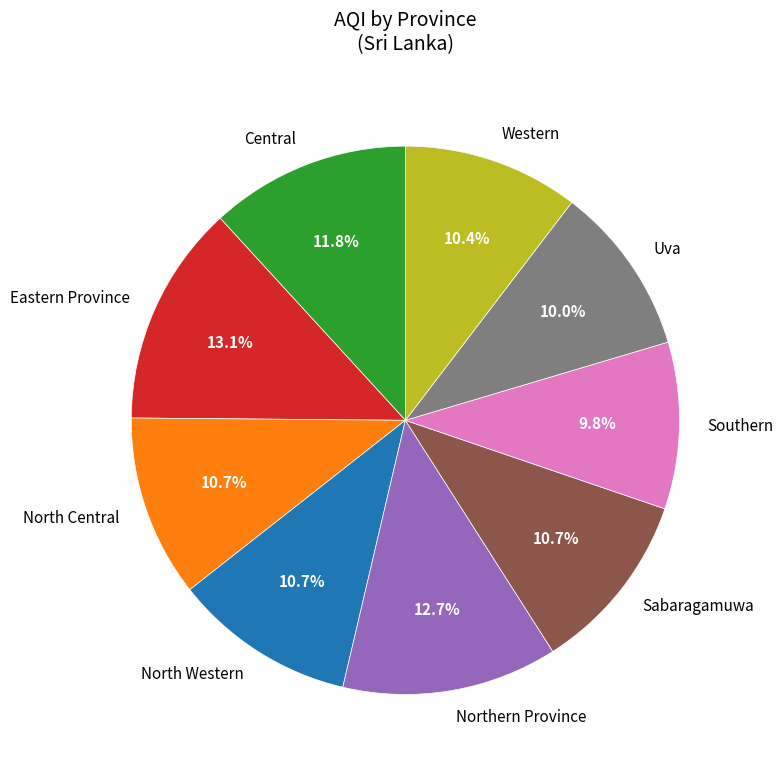

How many segments does this pie chart have?

9